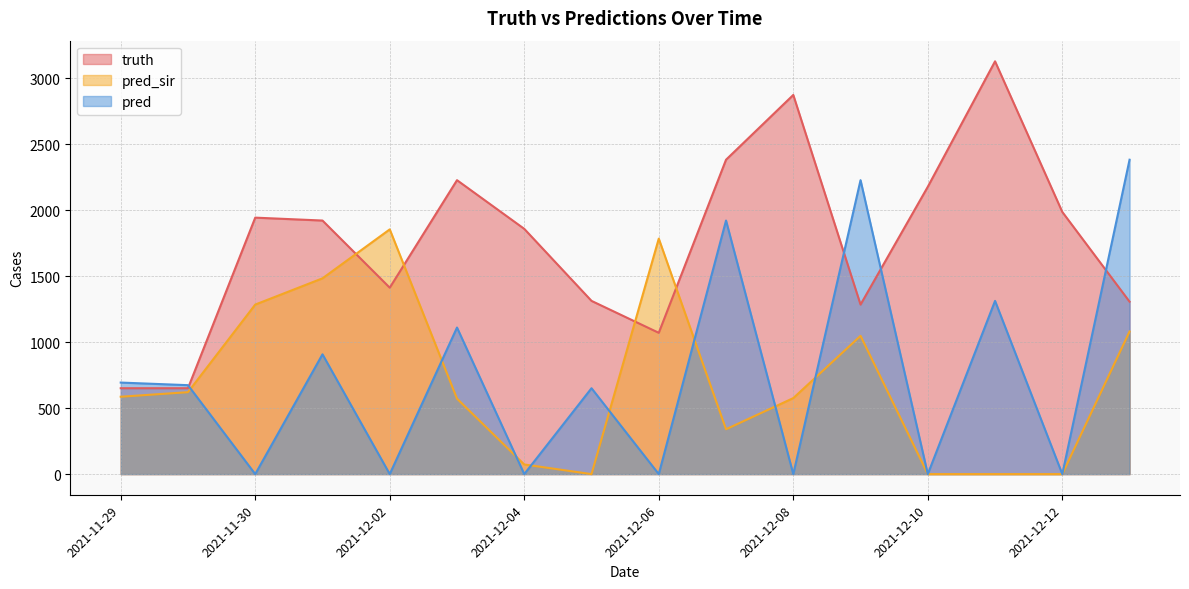

What is the spread (max minus min) of values at 2021-12-01?

1014.0